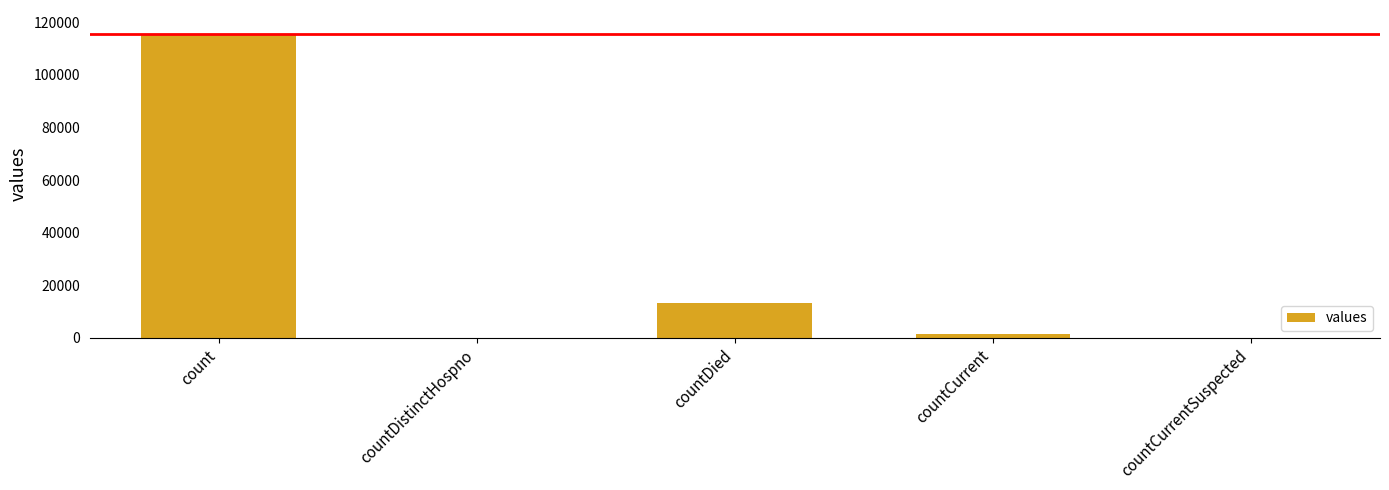

What is the maximum value shown in the chart?

115379